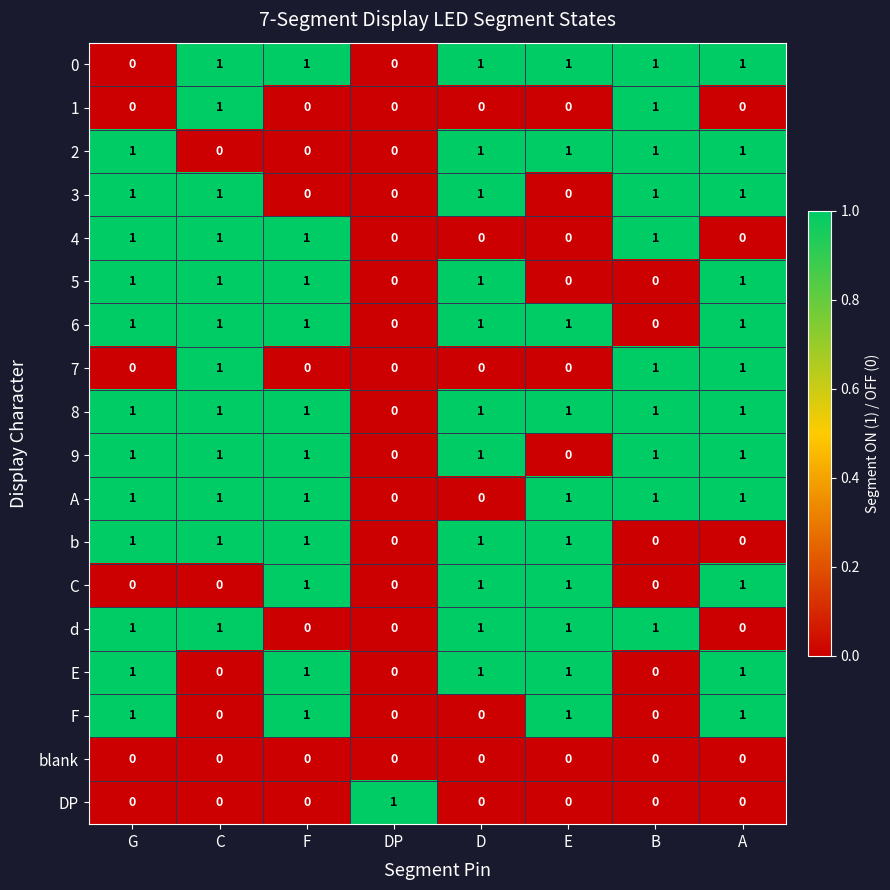

What is the greatest value displayed?

1